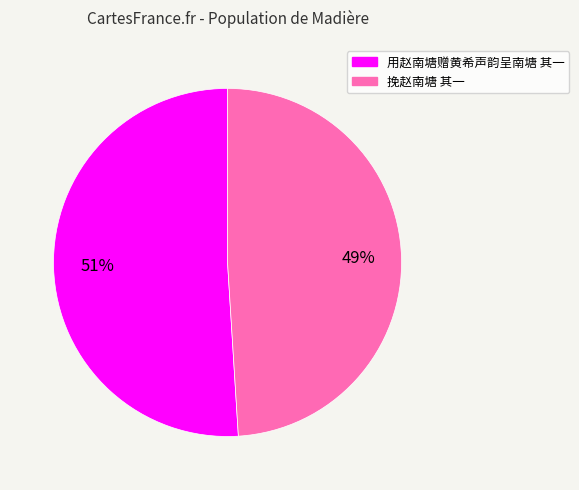

Rank the categories by value from lowest to highest.

挽赵南塘 其一, 用赵南塘赠黄希声韵呈南塘 其一